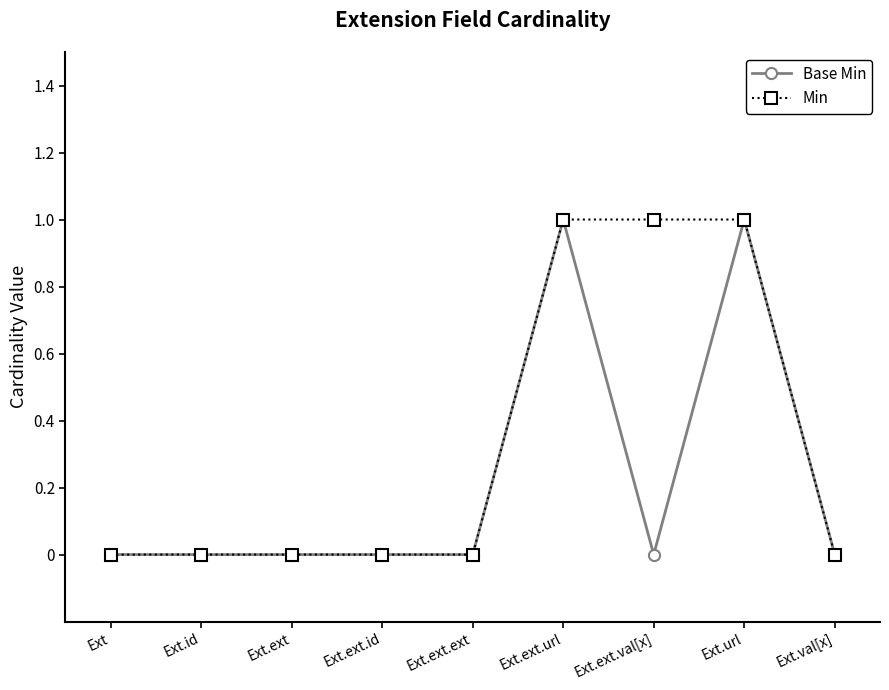

Is it true that Base Min equals 0 at Ext.ext.val[x]?

True